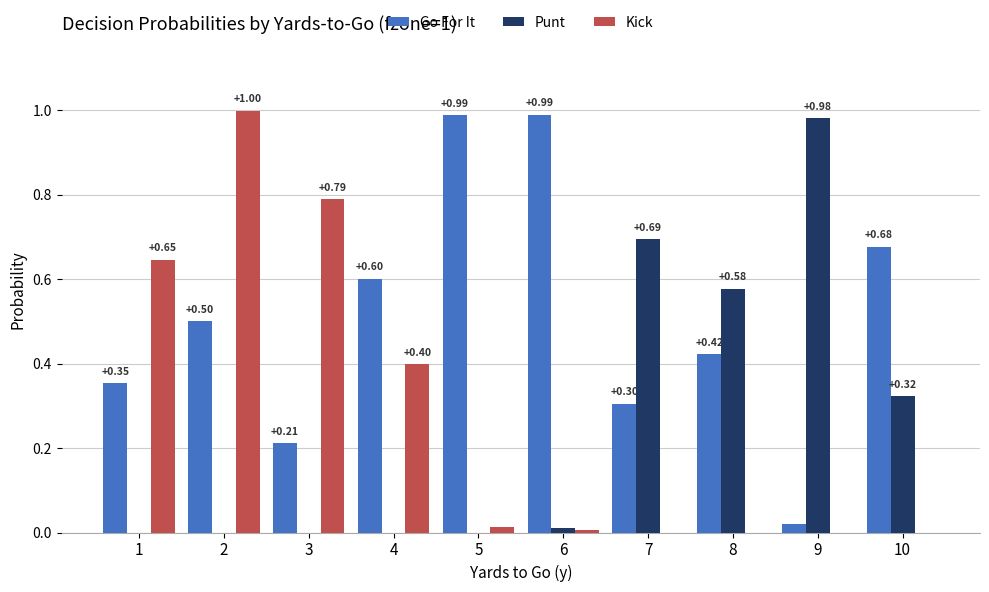

Is the value of Go For It at 10 greater than the value of Punt at 3?

Yes